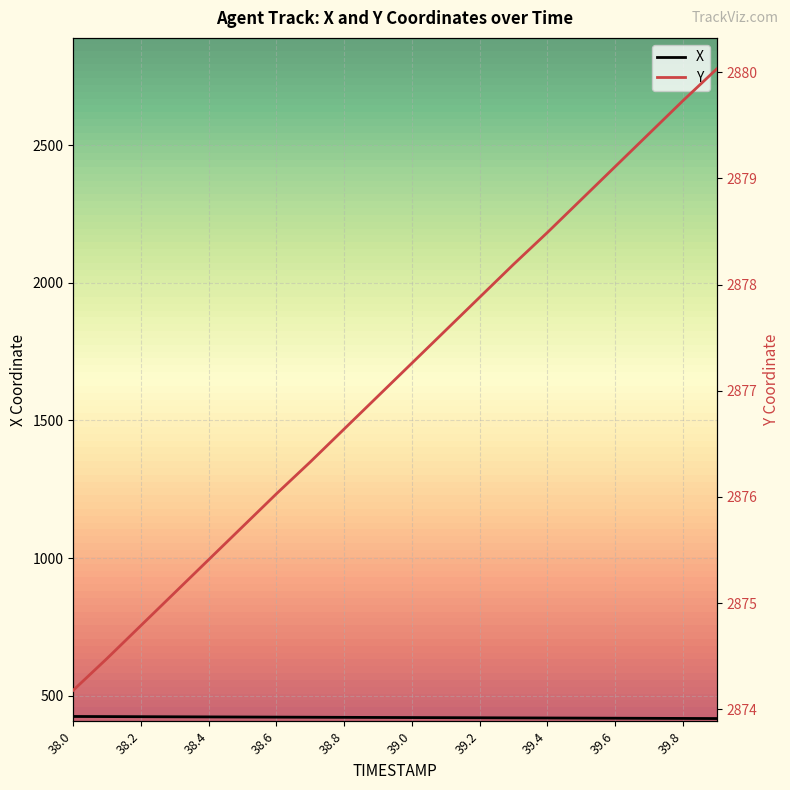

How many lines are shown in the chart?

2